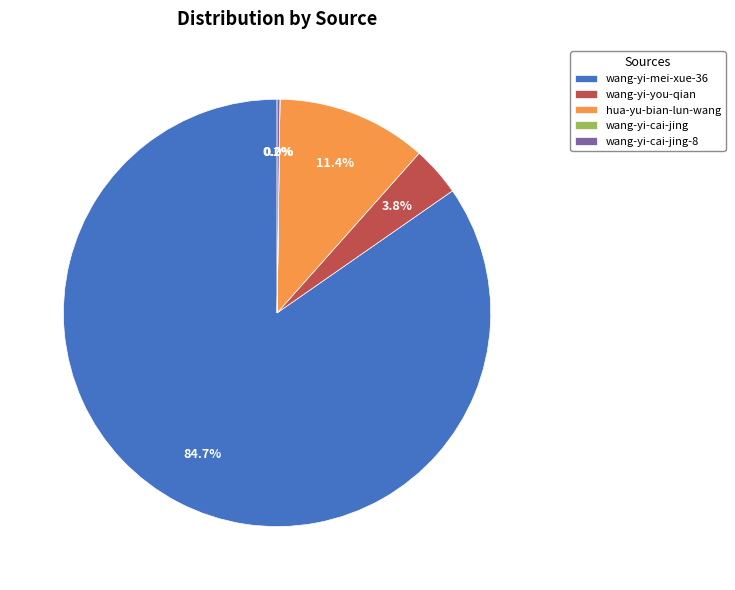

Is wang-yi-mei-xue-36 the majority of the pie?

Yes